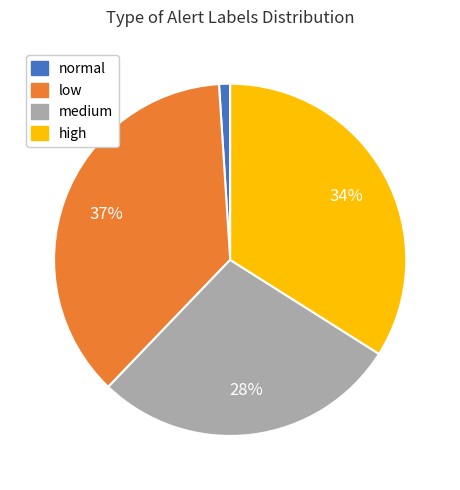

How many segments does this pie chart have?

4